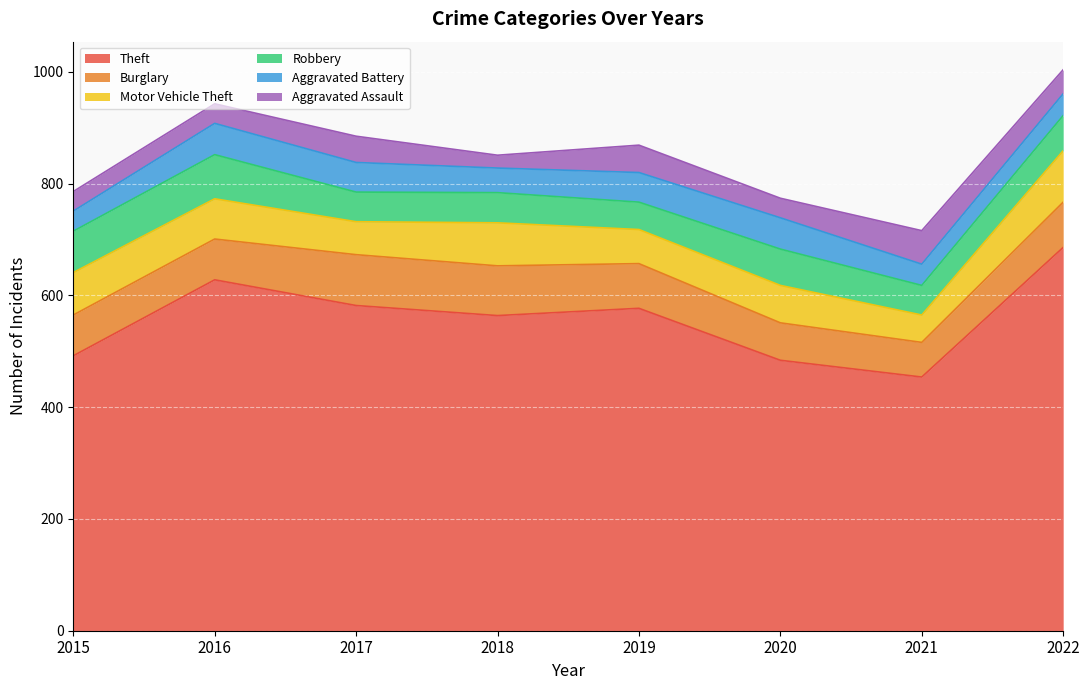

What is the smallest value displayed?

23